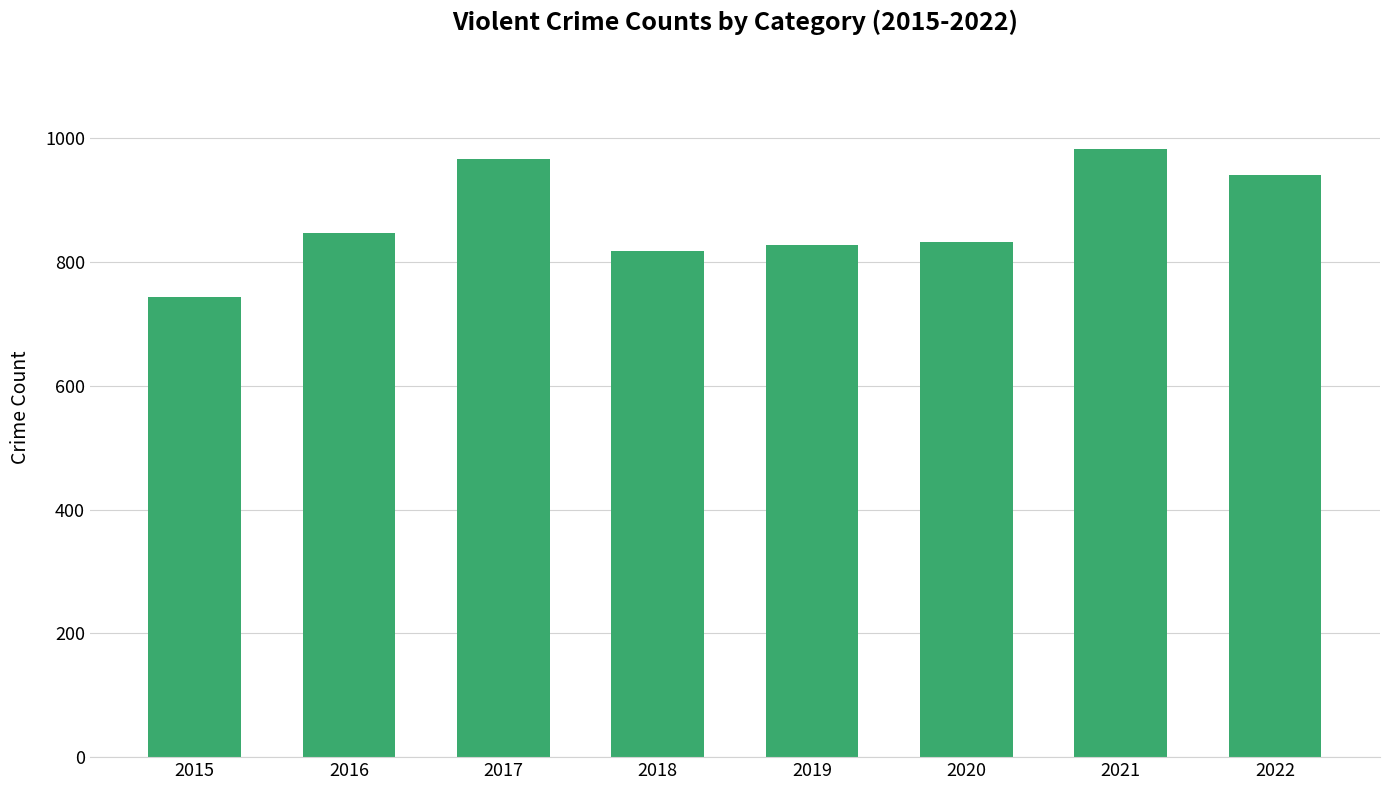

What is the approximate value at 2018?

818